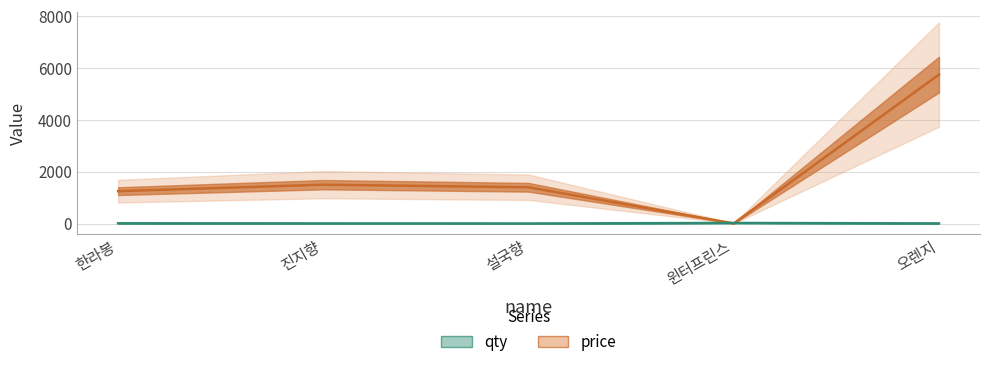

At which label is price closest to 2877?

진지향